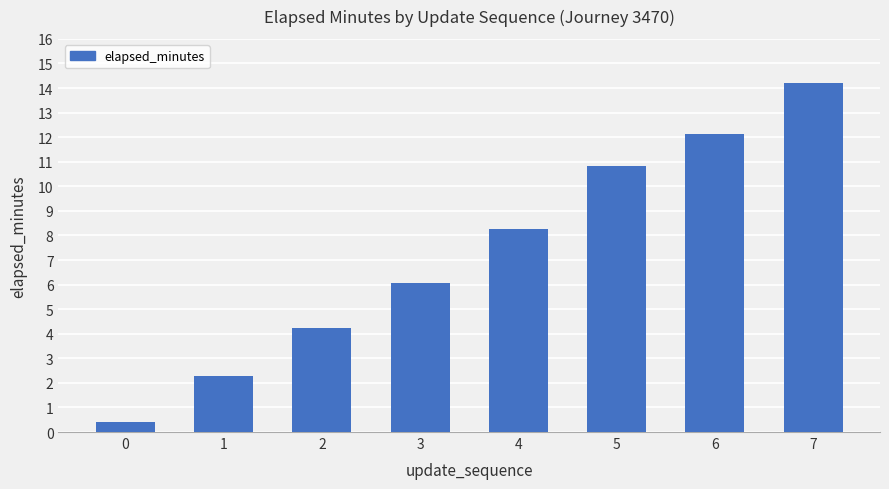

Reading left to right, transcribe all the data shown in this chart.

0.4	2.3	4.2	6.1	8.3	10.8	12.1	14.2